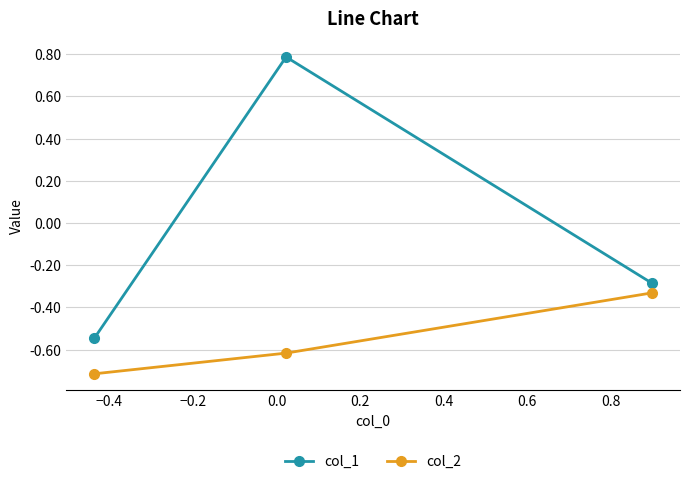

What is the maximum value for col_1?

0.8